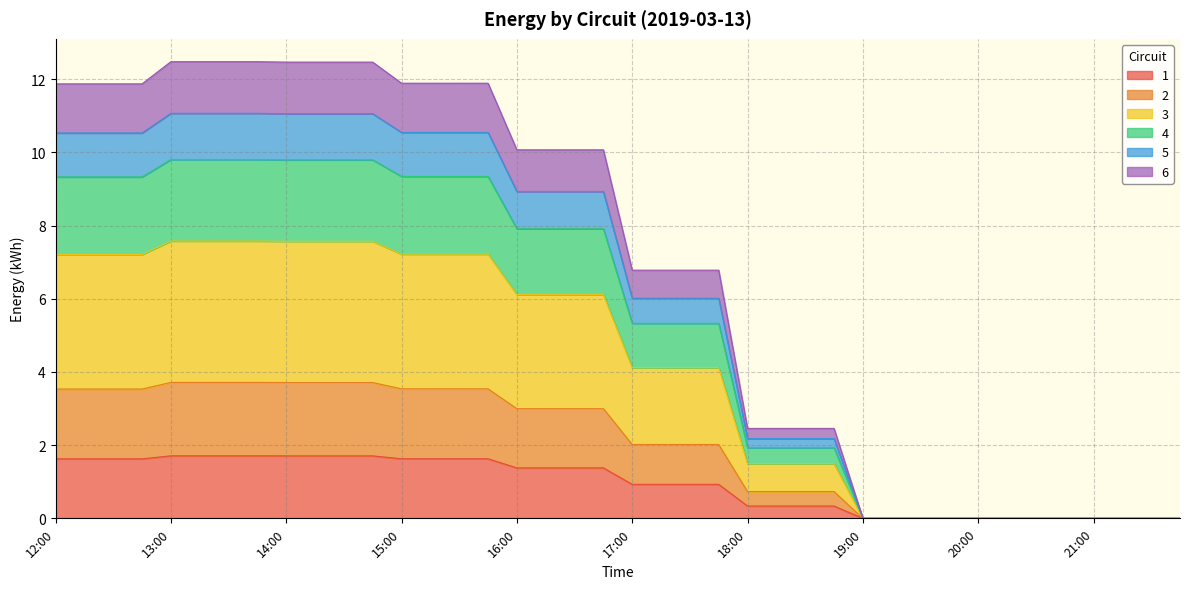

What is the average value of the 1 series?

0.9